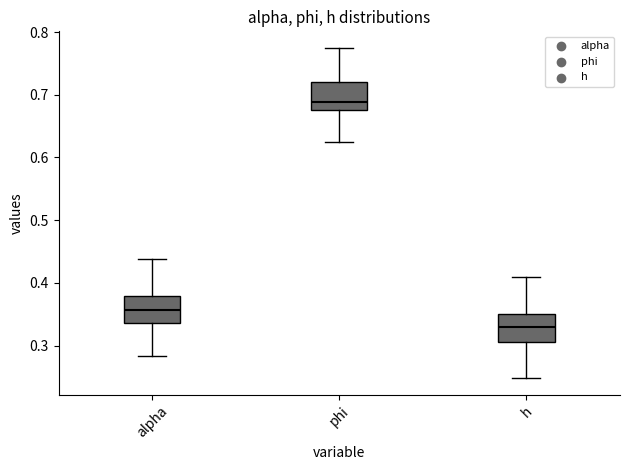

Which box's median line is the lowest?

h